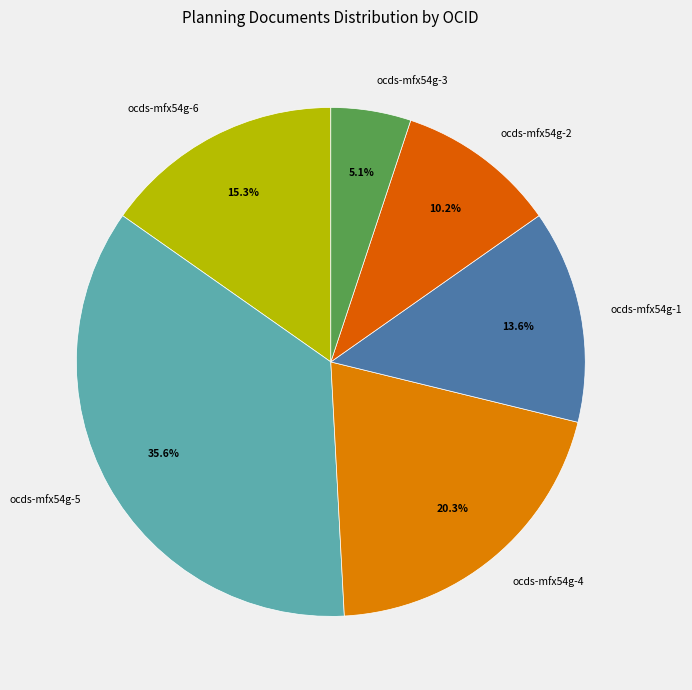

What is the smallest slice in the pie chart?

ocds-mfx54g-3